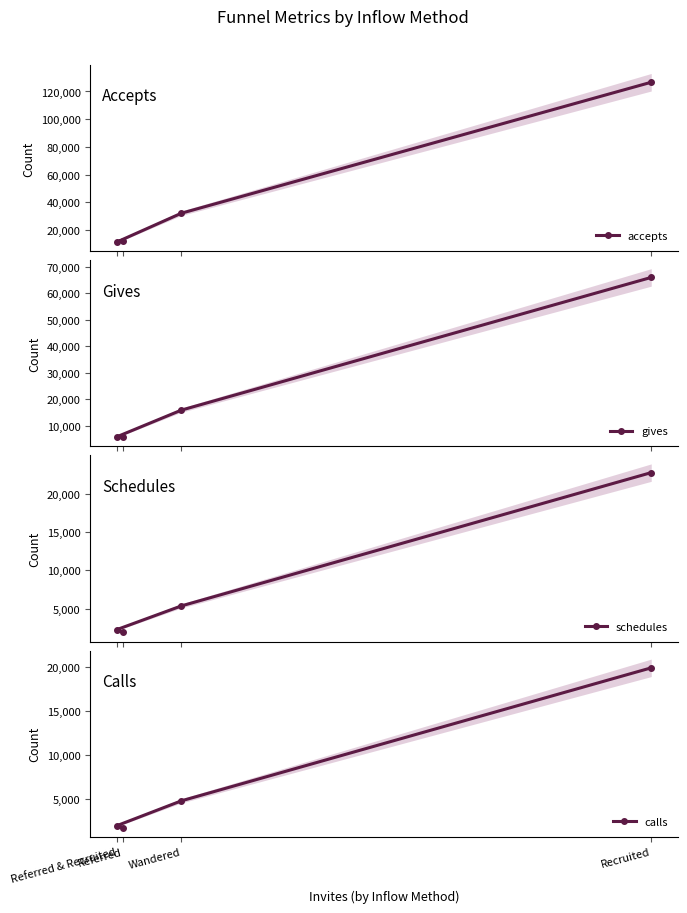

At how many categories does at least one series exceed 7607?

4